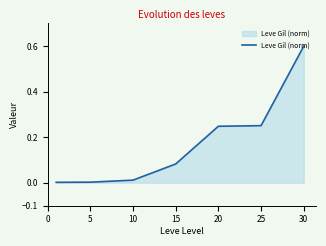

What is the difference between the maximum and minimum values?

0.6